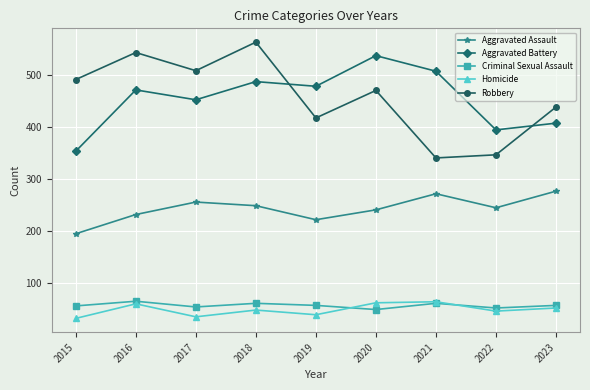

What is the value of the Aggravated Battery point at the 2nd from the left?

471